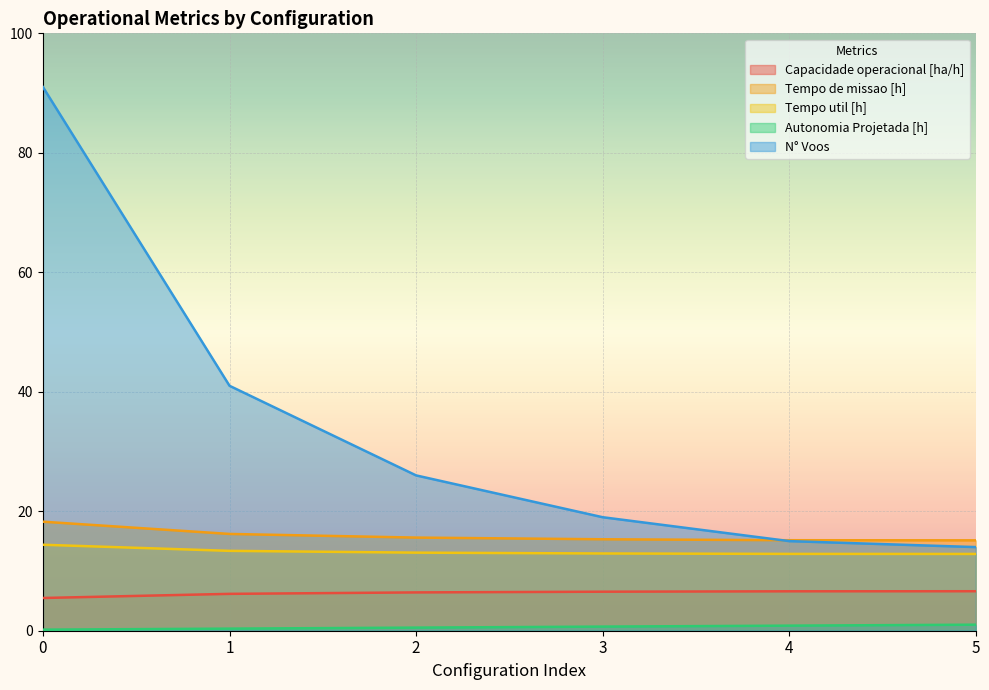

Reading left to right, what are all the values shown in this chart?

Capacidade operacional [ha/h]: 5.5	6.2	6.4	6.5	6.6	6.6
Tempo de missao [h]: 18.2	16.2	15.6	15.3	15.2	15.1
Tempo util [h]: 14.4	13.4	13.1	12.9	12.9	12.8
Autonomia Projetada [h]: 0.2	0.3	0.5	0.7	0.8	1.0
N° Voos: 91.0	41.0	26.0	19.0	15.0	14.0